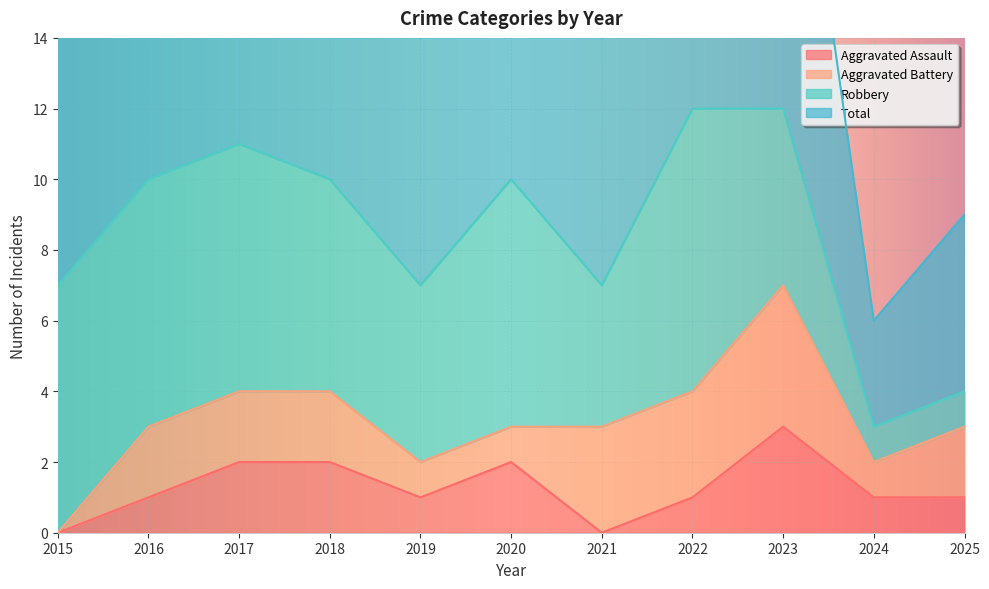

True or false: Aggravated Assault and Total intersect in this chart.

False